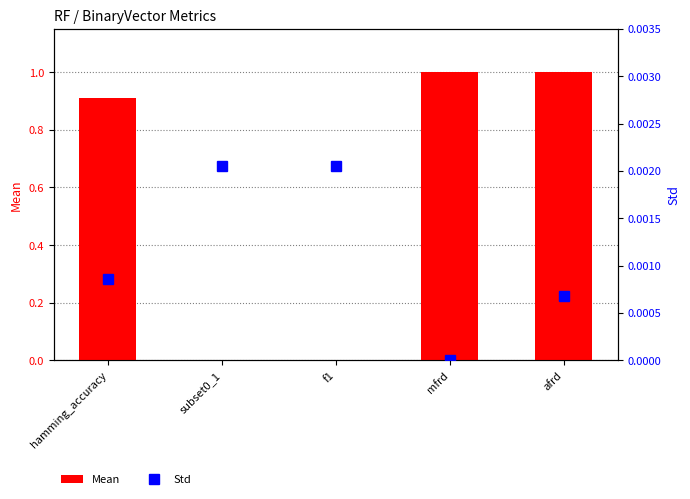

How many groups of bars are there?

5